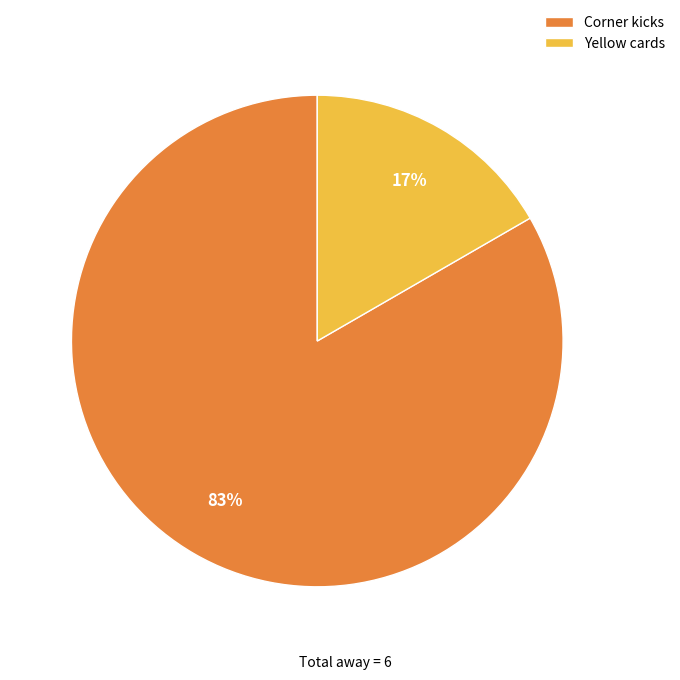

Count the number of slices in the pie.

2